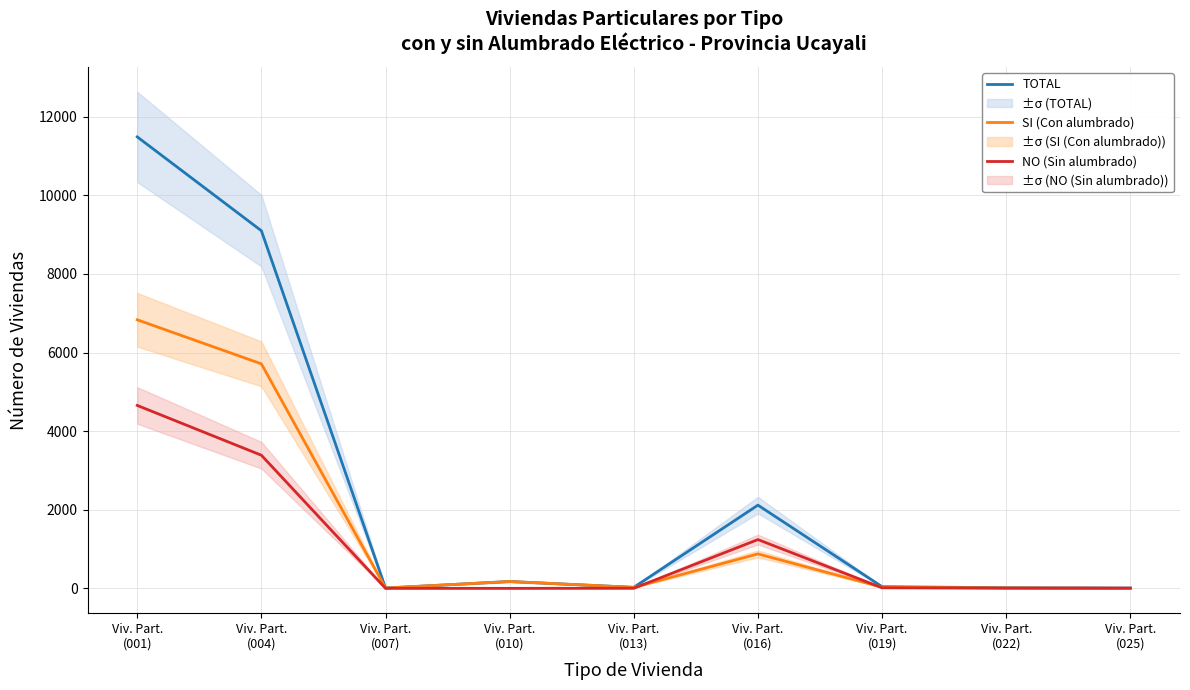

Where does the SI (Con alumbrado) series first go above 28?

Viv. Part.
(001)